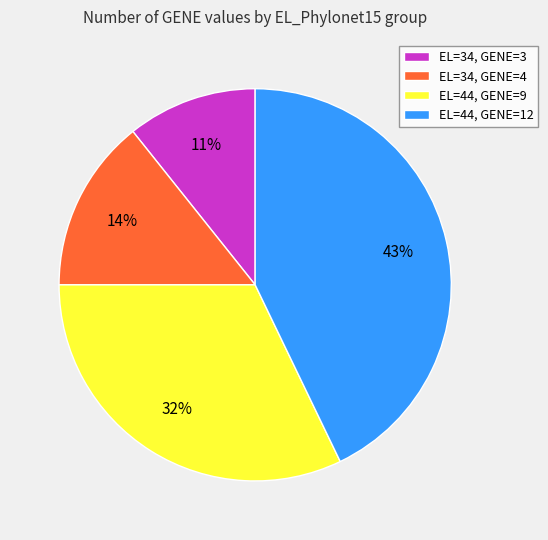

To the nearest percent, what percentage of the pie is EL=44, GENE=12?

43%